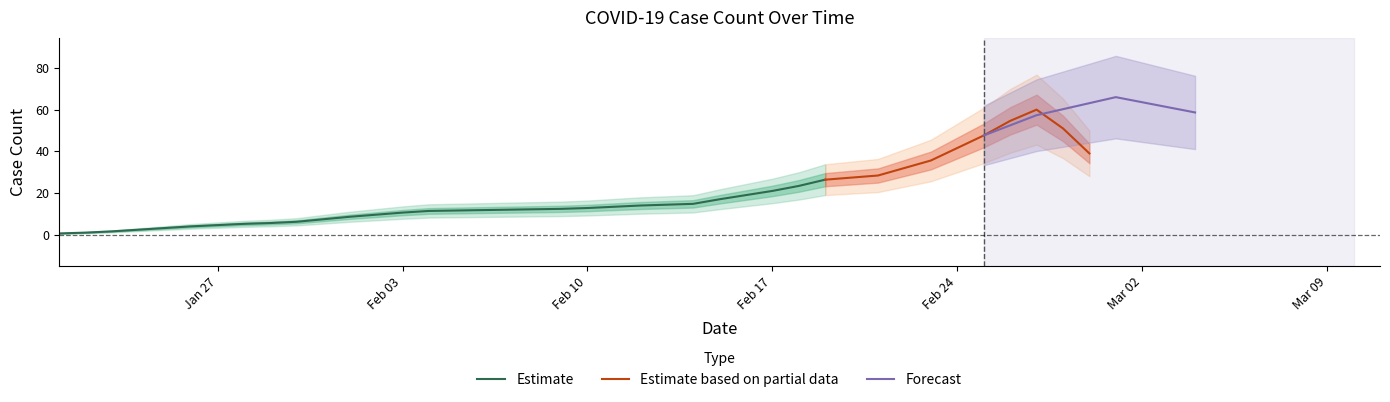

What is the sum of all values?

777